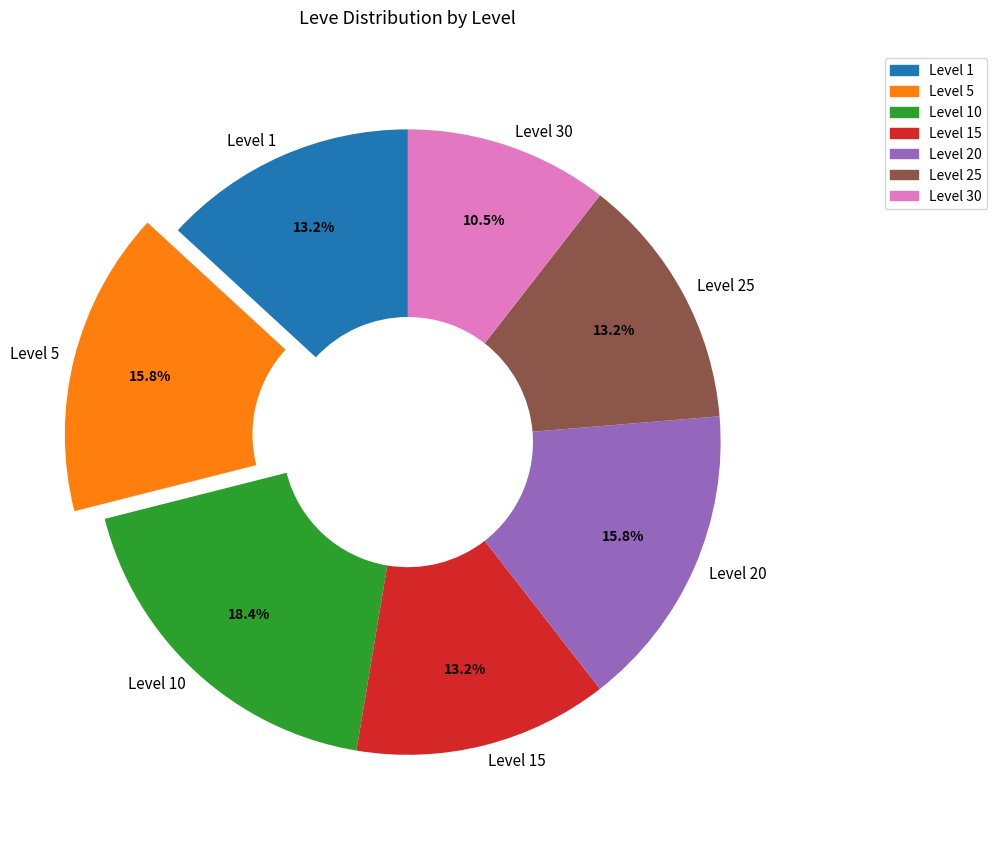

Do Level 25 and Level 5 together represent more than half of the pie?

No